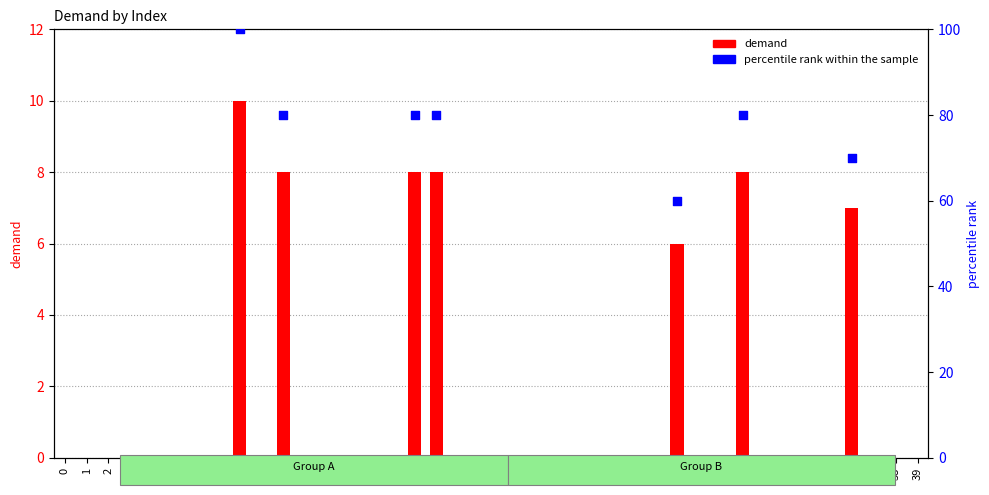

What is the change in value from 8 to 9?

-10